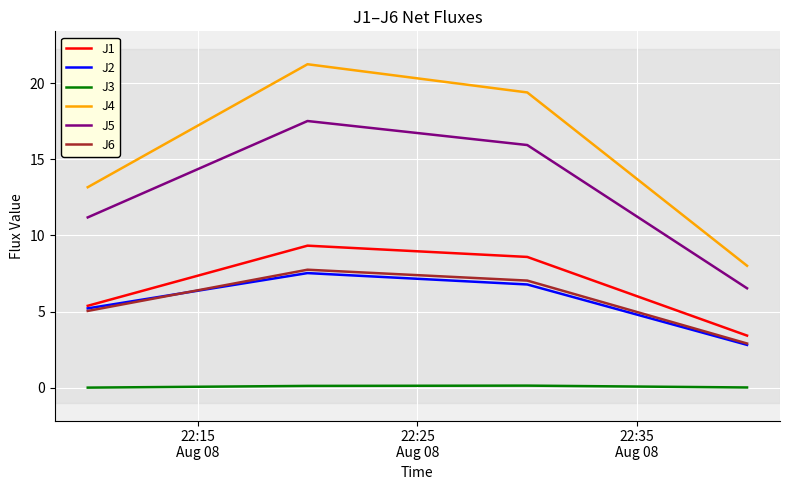

What is the greatest value displayed?

21.3